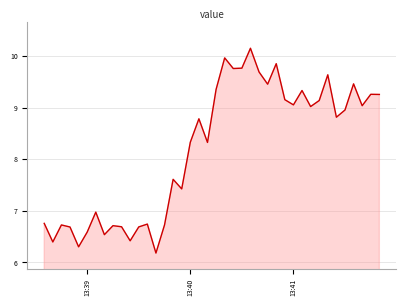

True or false: the data has more than 0 interior local peaks.

True